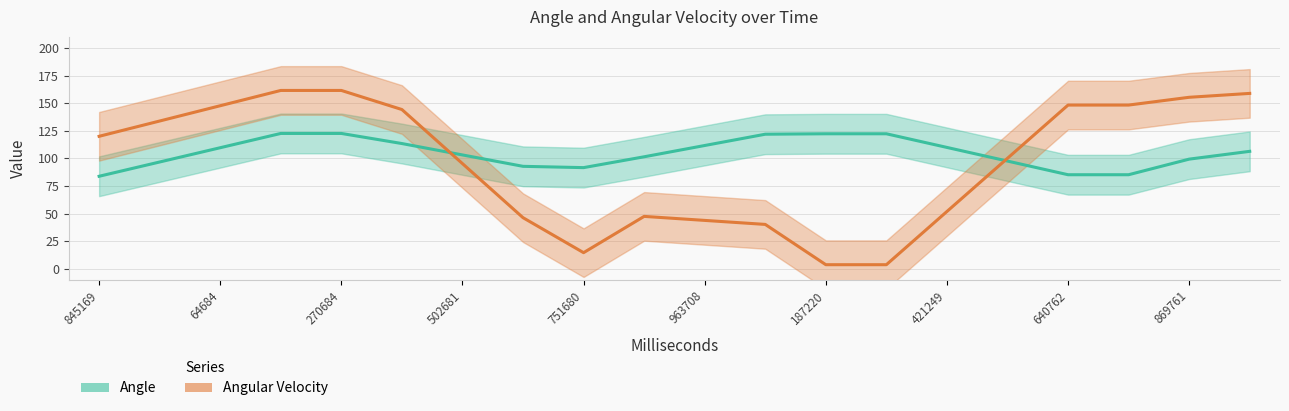

Where do Angular Velocity and Angle first cross each other?

502681 and 599681